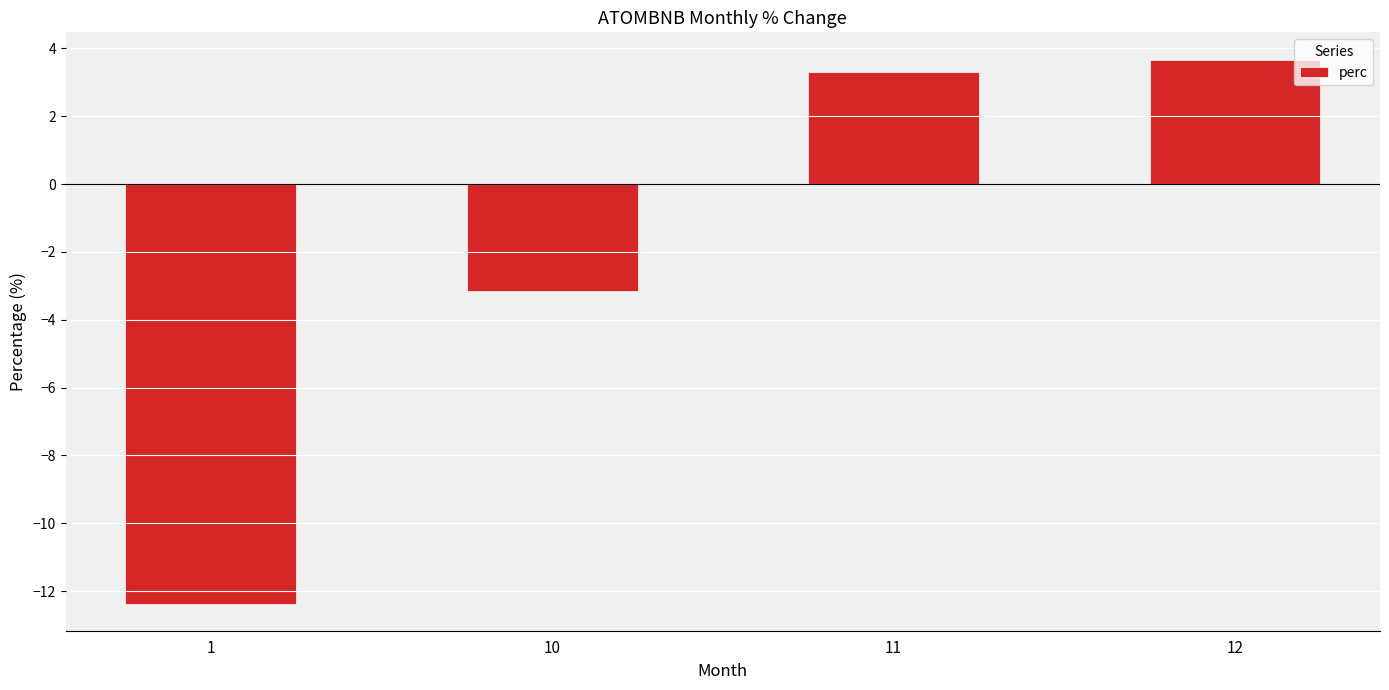

Reading left to right, transcribe all the data shown in this chart.

-12.4	-3.2	3.3	3.7